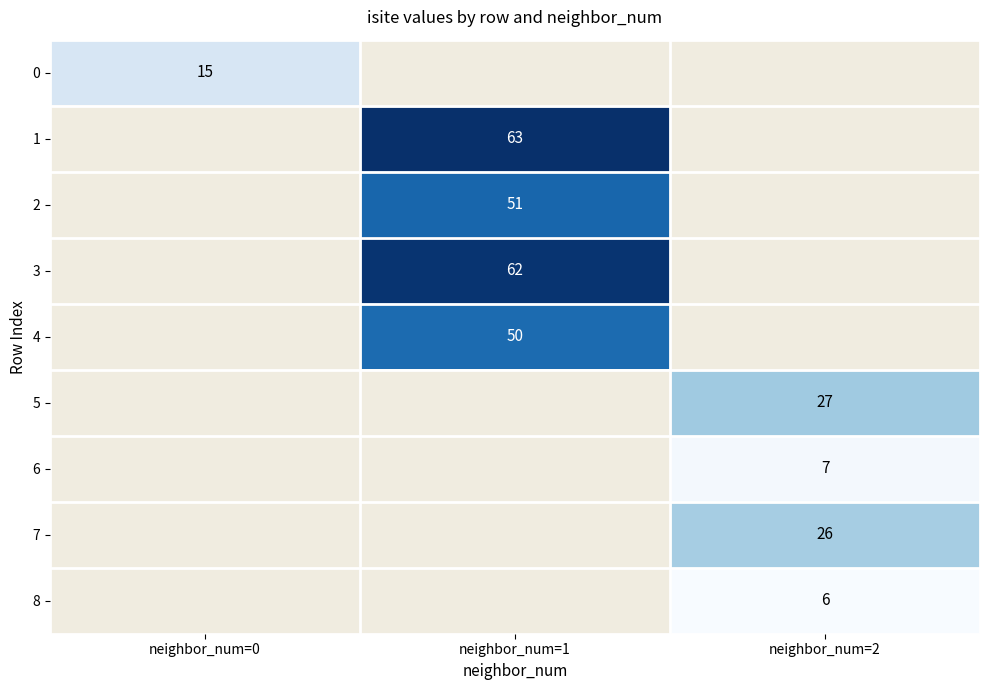

What is the maximum value shown in the chart?

63.0